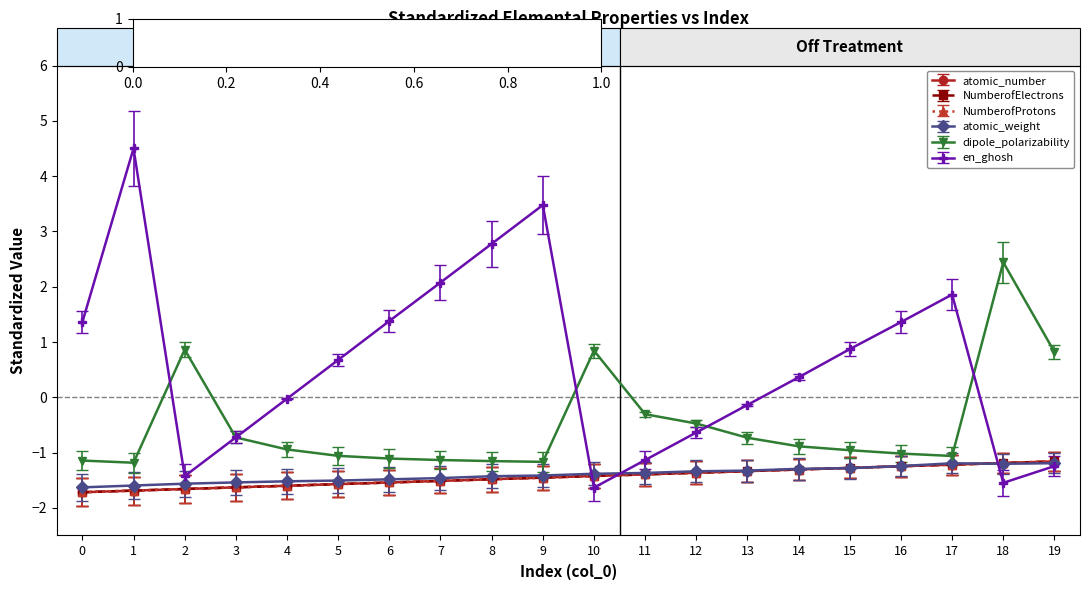

Does the chart have visible grid lines?

No